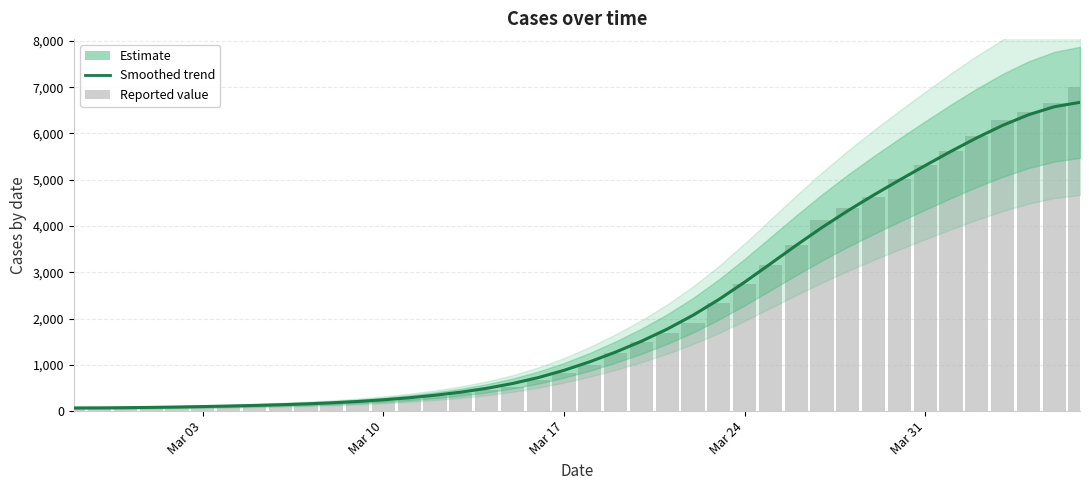

How many data points are less than 1065?

20